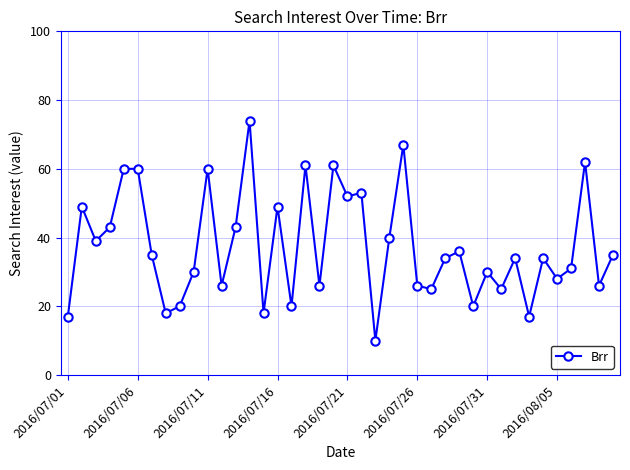

What is the average value?

37